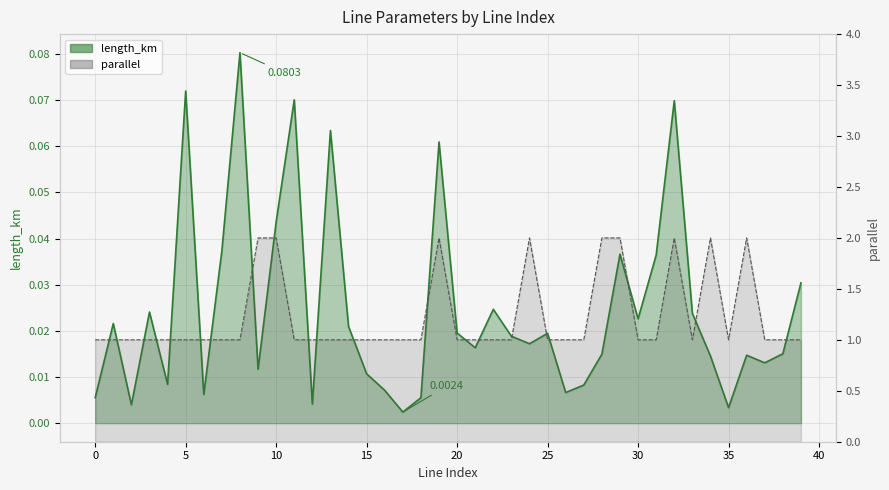

Which series has the widest spread of values?

parallel